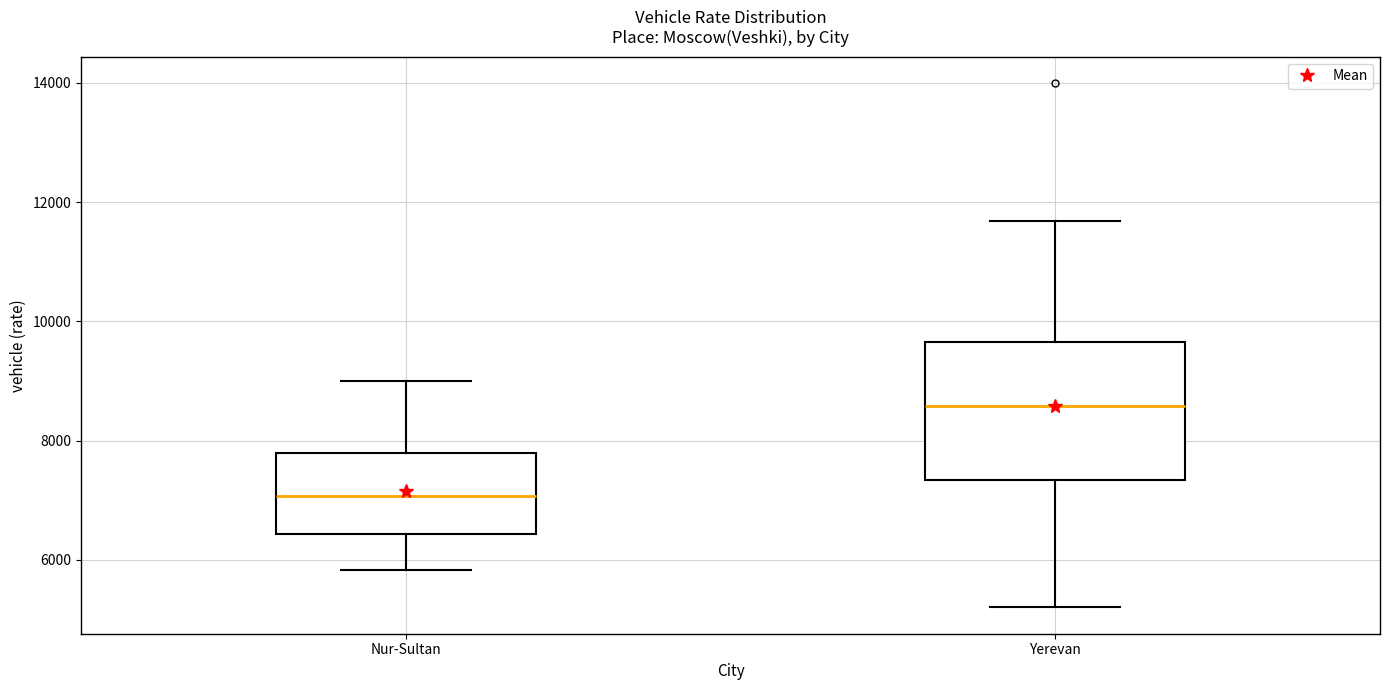

Where does the lower whisker of the box for Nur-Sultan end on the y-axis? The values are not printed on the chart, so give them approximately, as read against the axis.

5800